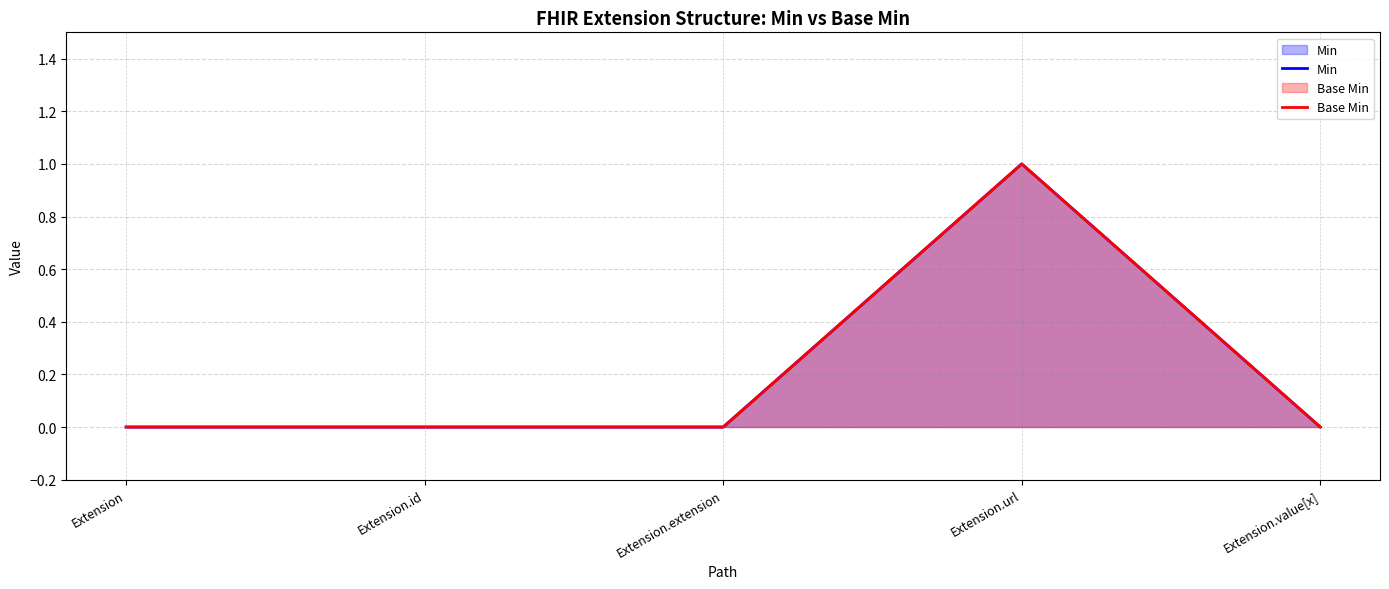

In Base Min, how many points are higher than both neighbors (excluding endpoints)?

1